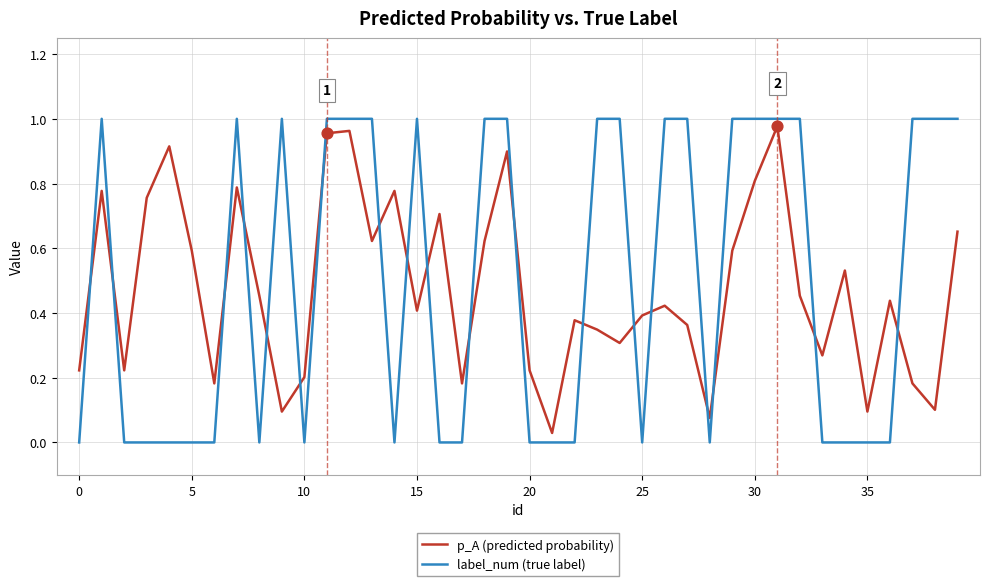

Which series has the largest range (max minus min)?

label_num (true label)